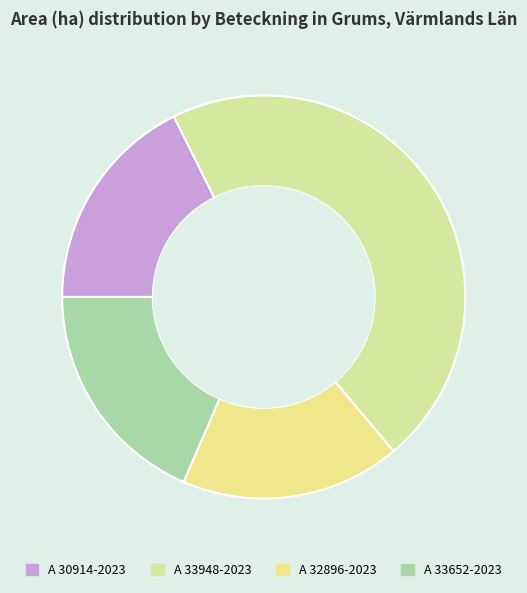

The A 32896-2023 slice represents 27% of the pie. True or false?

False